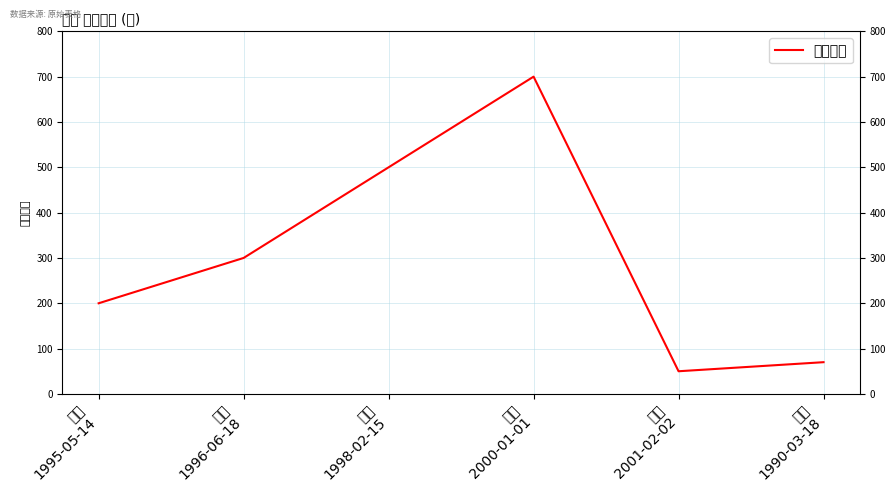

Does the chart display data point markers on the line(s)?

No